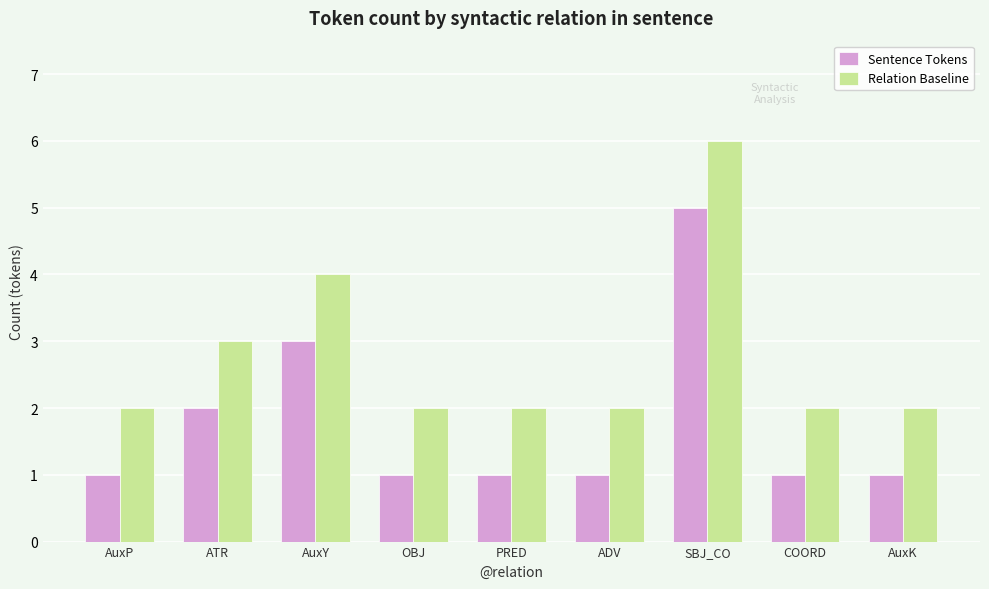

What is the maximum value for Sentence Tokens?

5